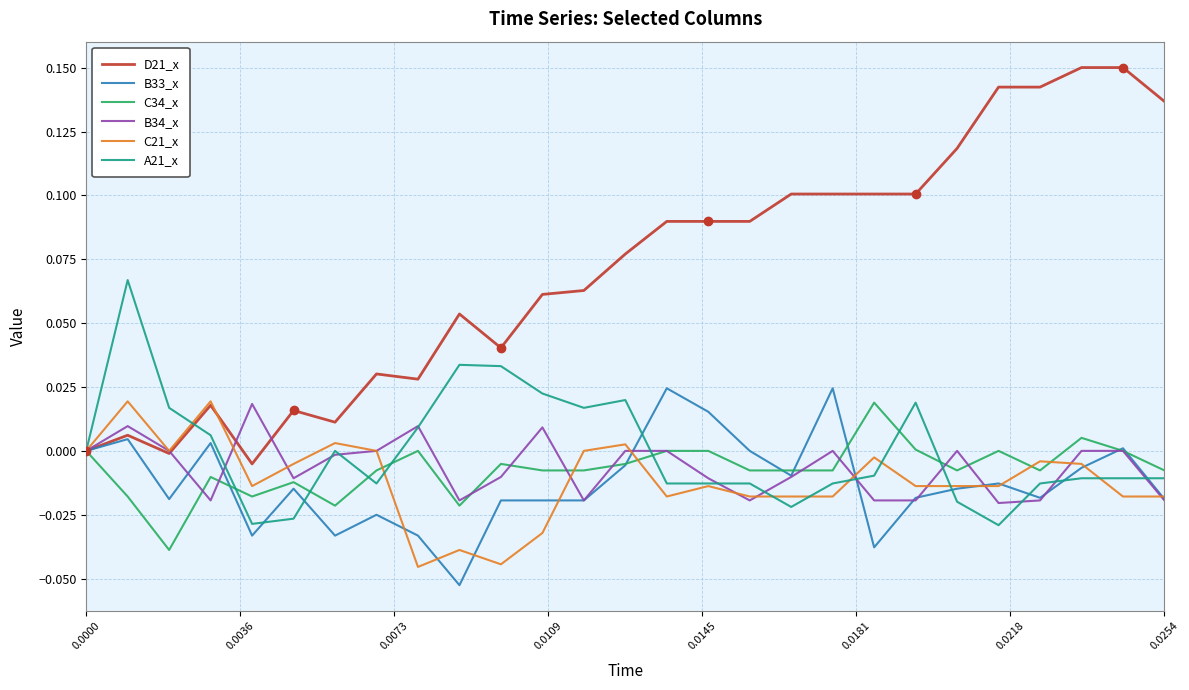

Which series has the largest total across all categories?

D21_x